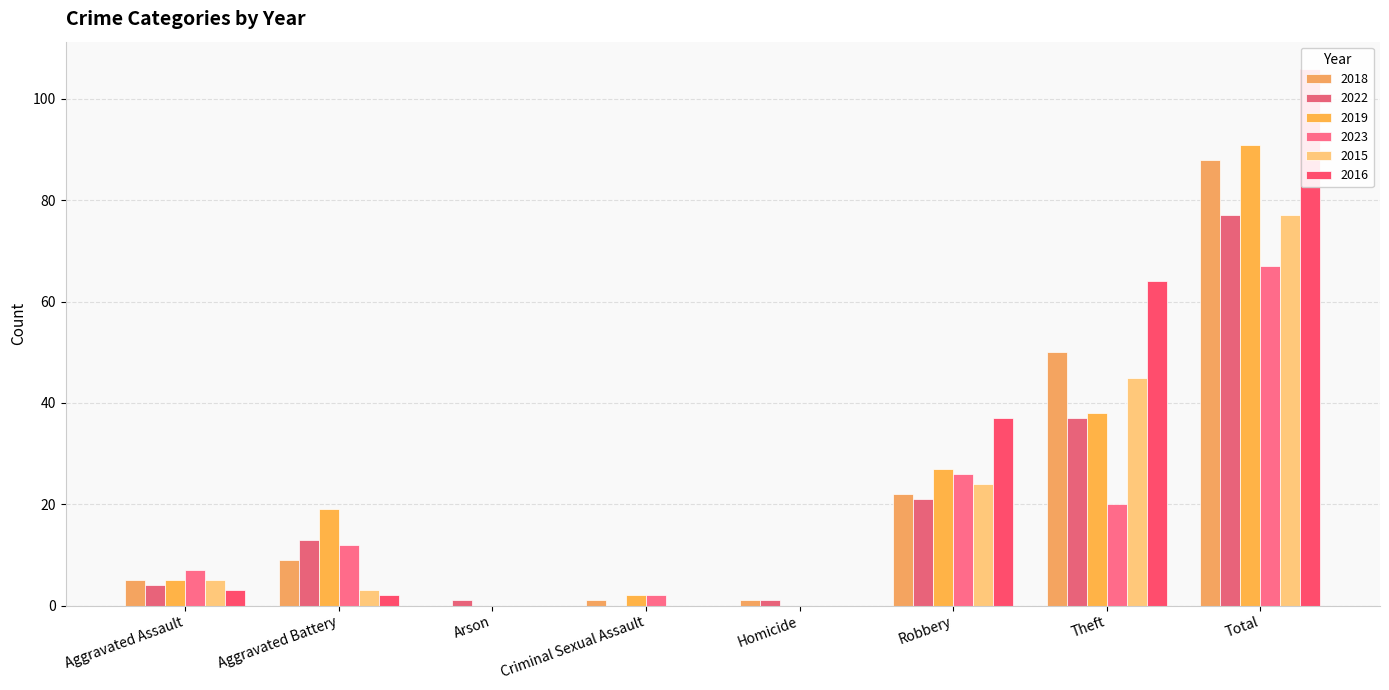

What is the label of the 8th bar from the left?

Total